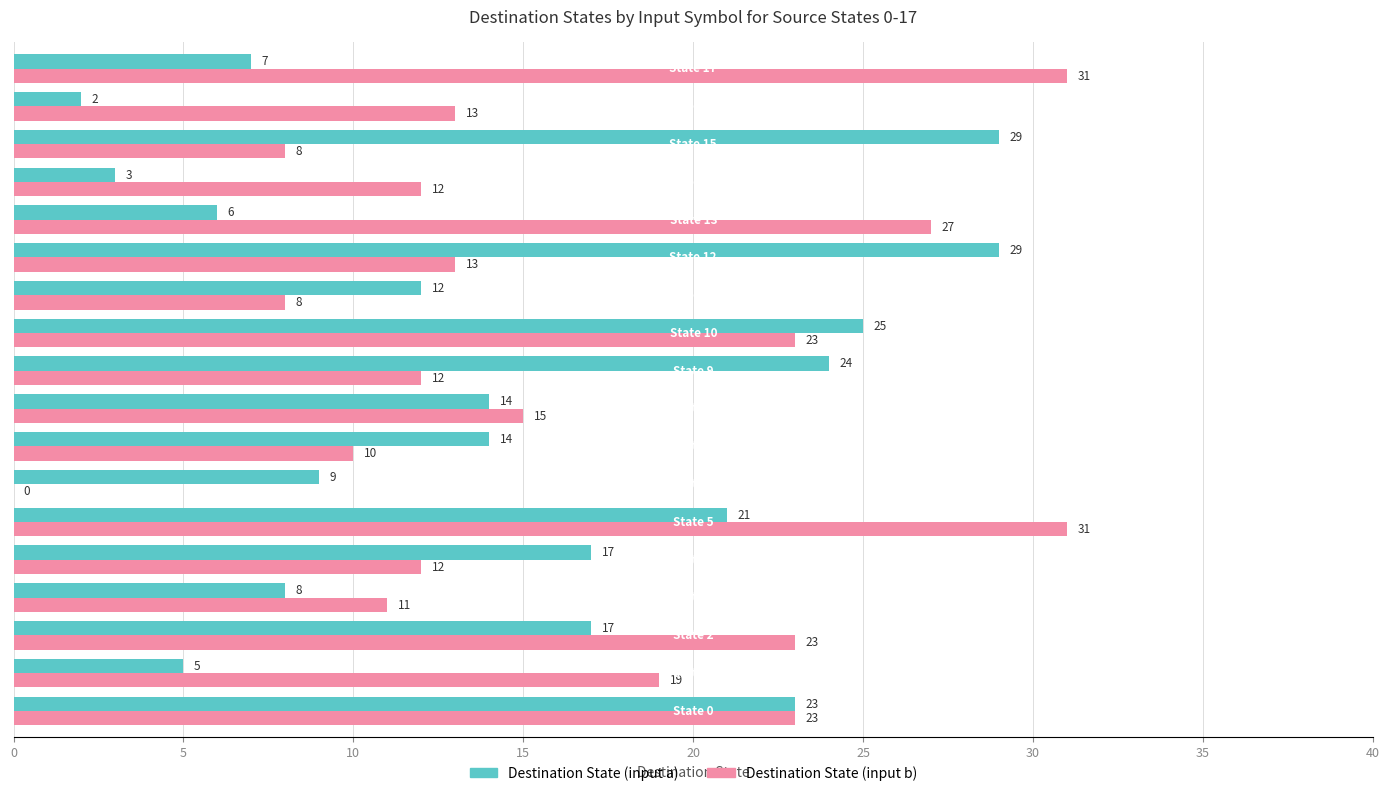

What is the maximum value for Destination State (input b)?

31